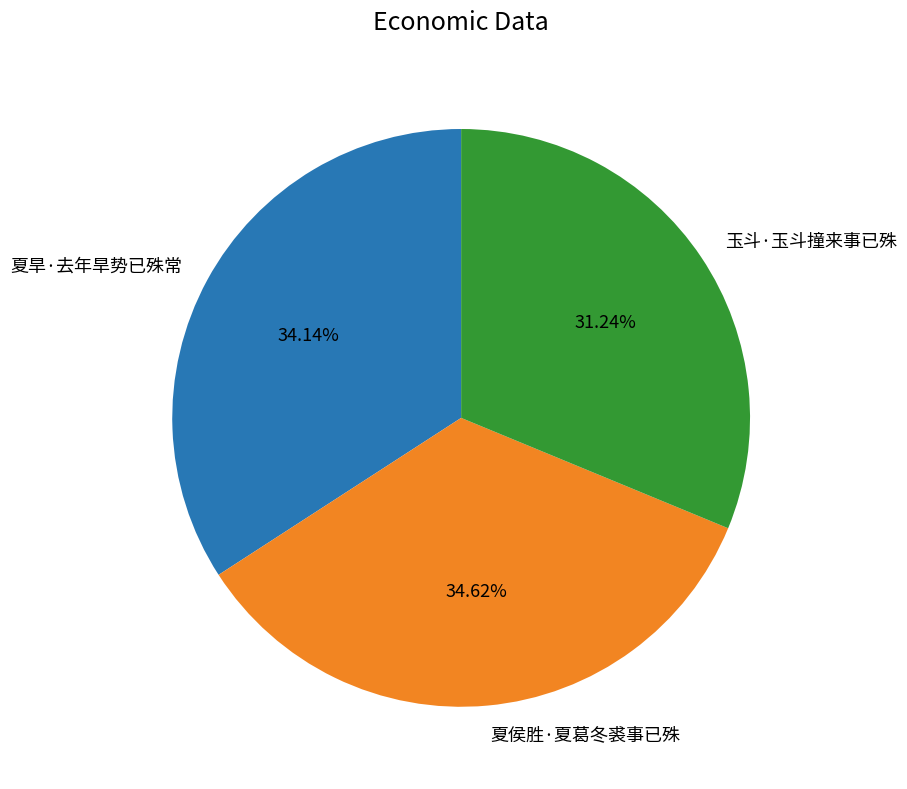

What is the total percentage of 玉斗·玉斗撞来事已殊 and 夏旱·去年旱势已殊常?

65.4%